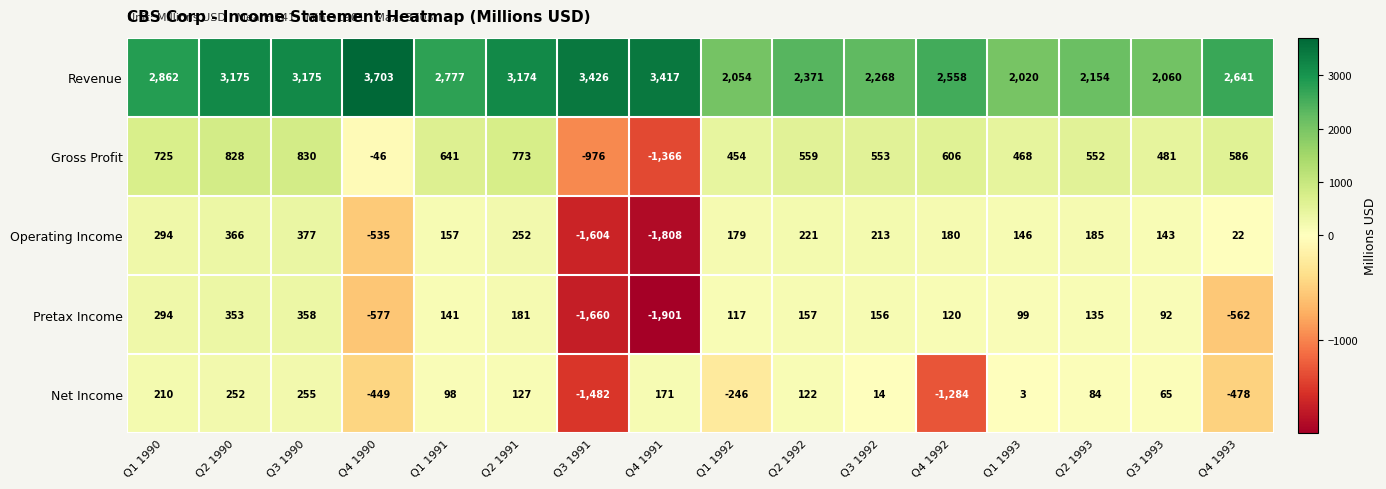

Is the value of Revenue at Q3 1991 greater than the value of Pretax Income at Q3 1993?

Yes